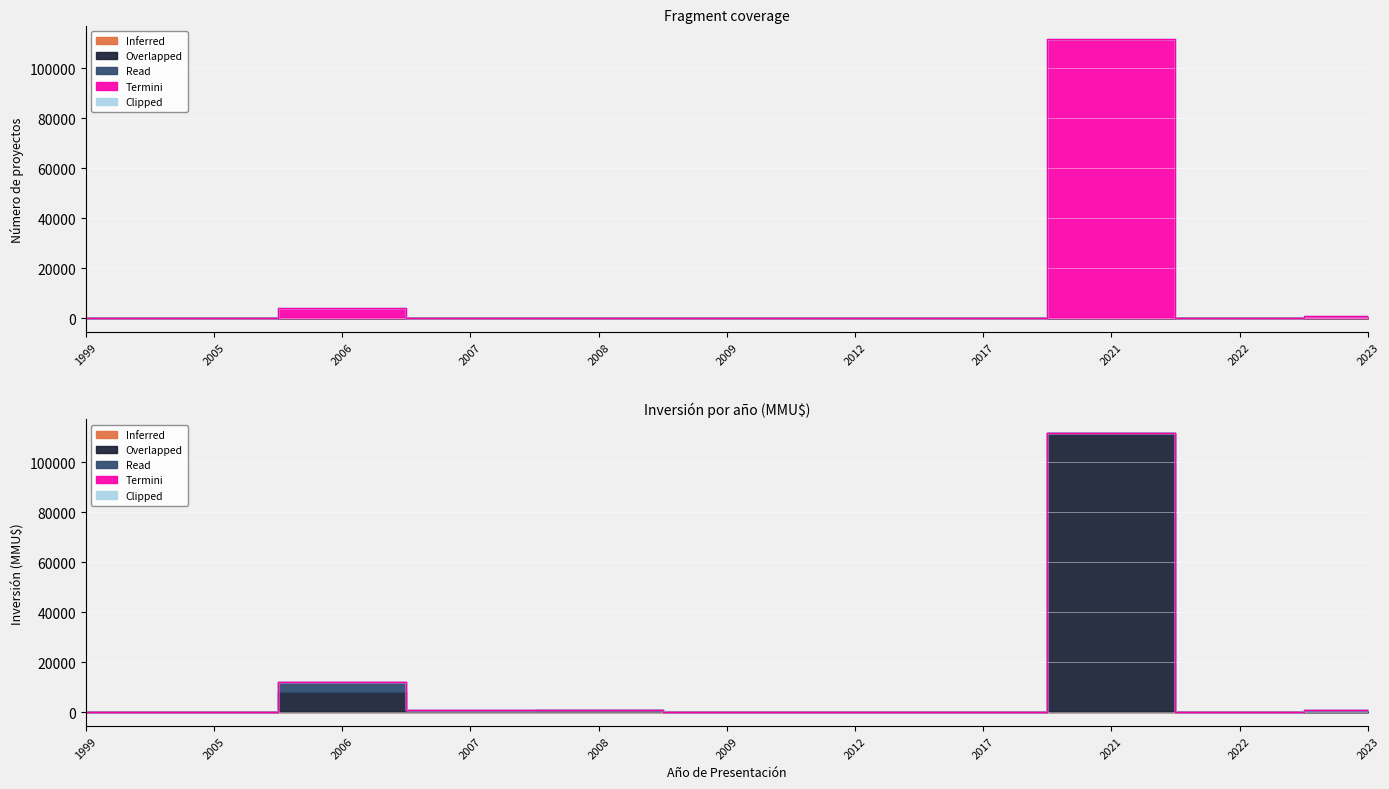

How many values in Read are above zero?

7